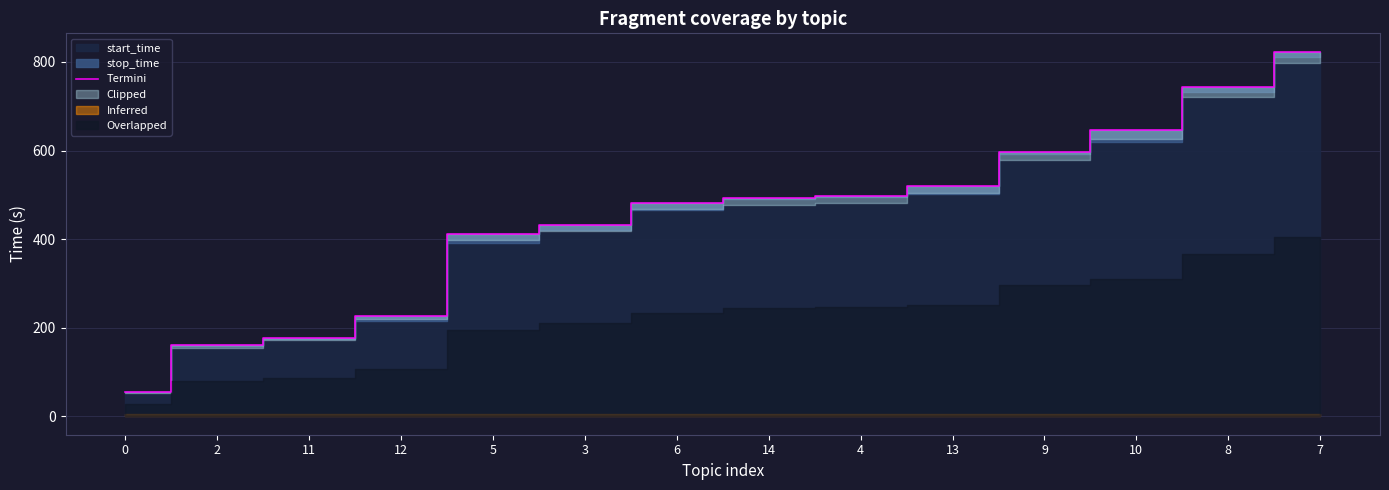

What is the ratio of the value at 13 to the value at 11?

2.9